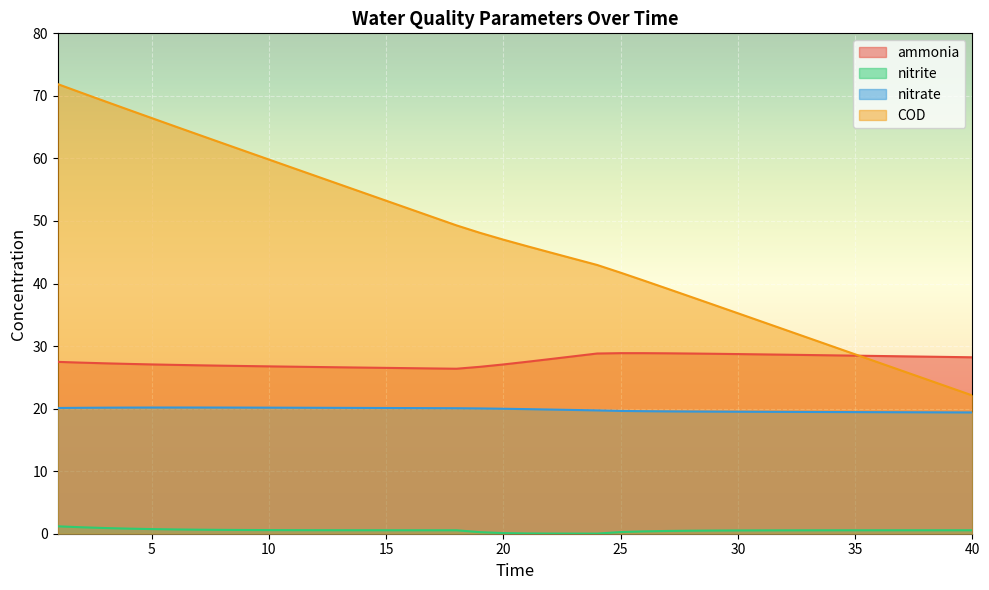

True or false: ammonia and nitrite intersect in this chart.

False